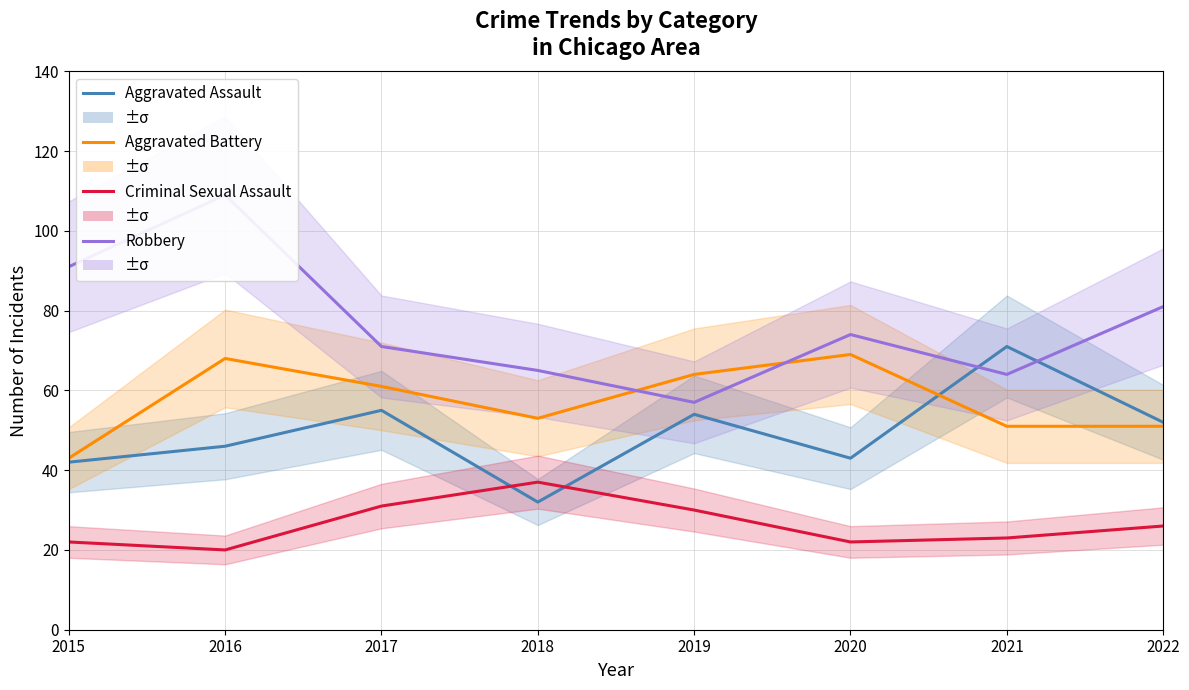

True or false: Aggravated Assault and Criminal Sexual Assault intersect in this chart.

True